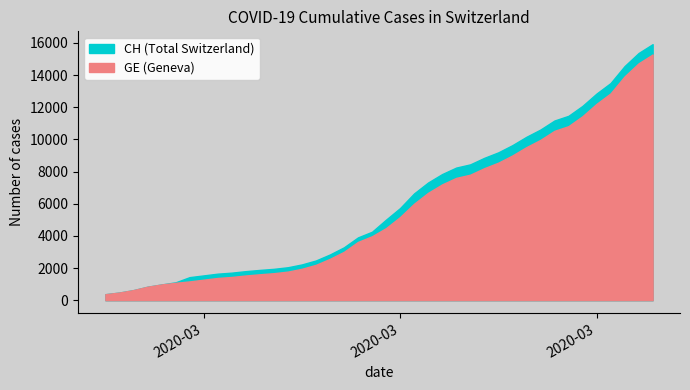

Is it true that GE equals 11152 at 2020-04-10?

False